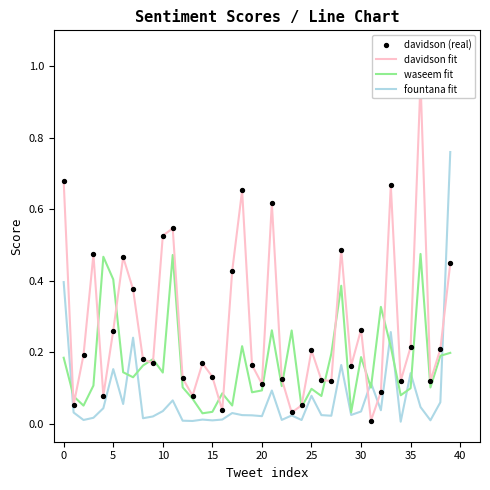

What are all the series names shown in the legend?

davidson fit, waseem fit, fountana fit, davidson (real)